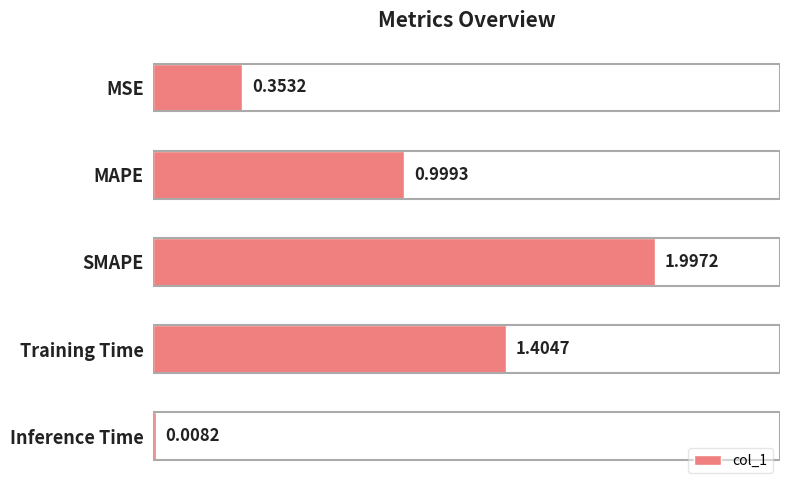

At which label is the value closest to 1?

MAPE